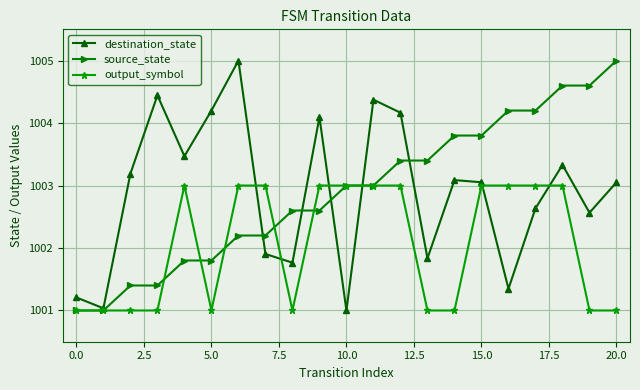

What is the maximum value shown in the chart?

1005.0